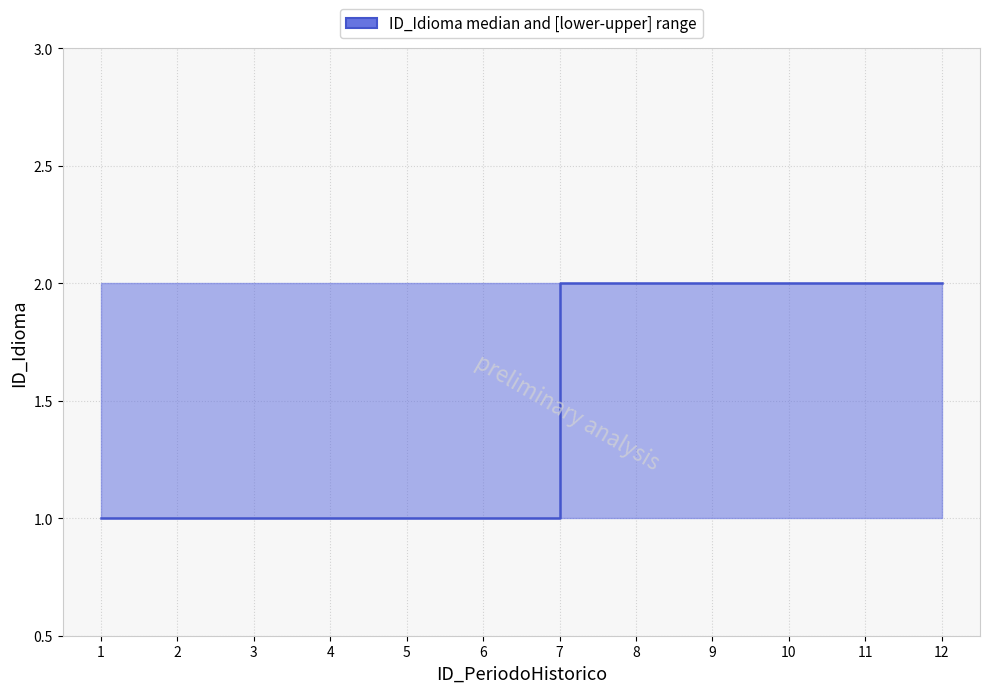

What is the difference between the maximum and minimum values?

1